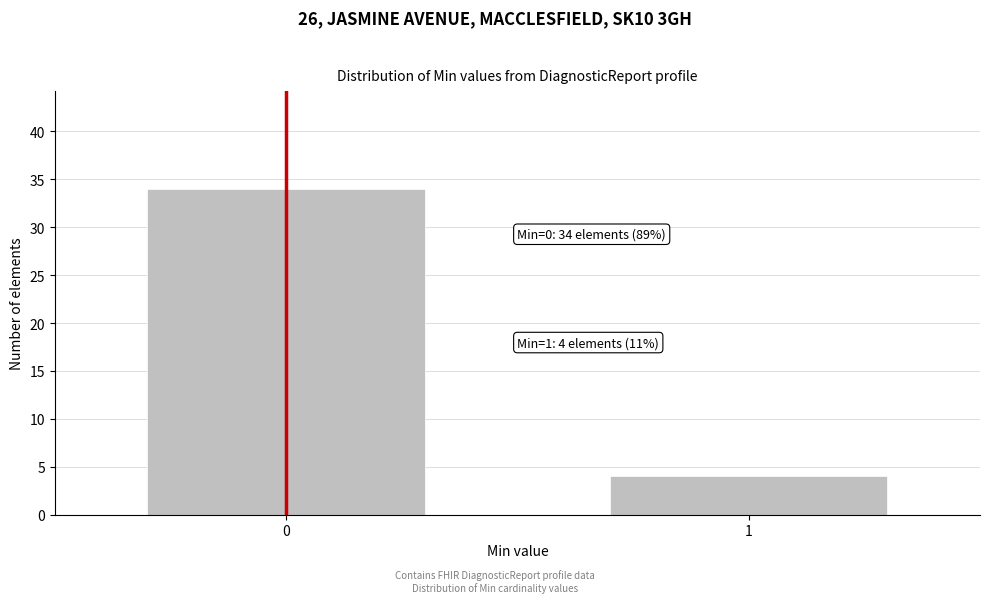

Reading right to left, extract all data points from this chart.

4	34